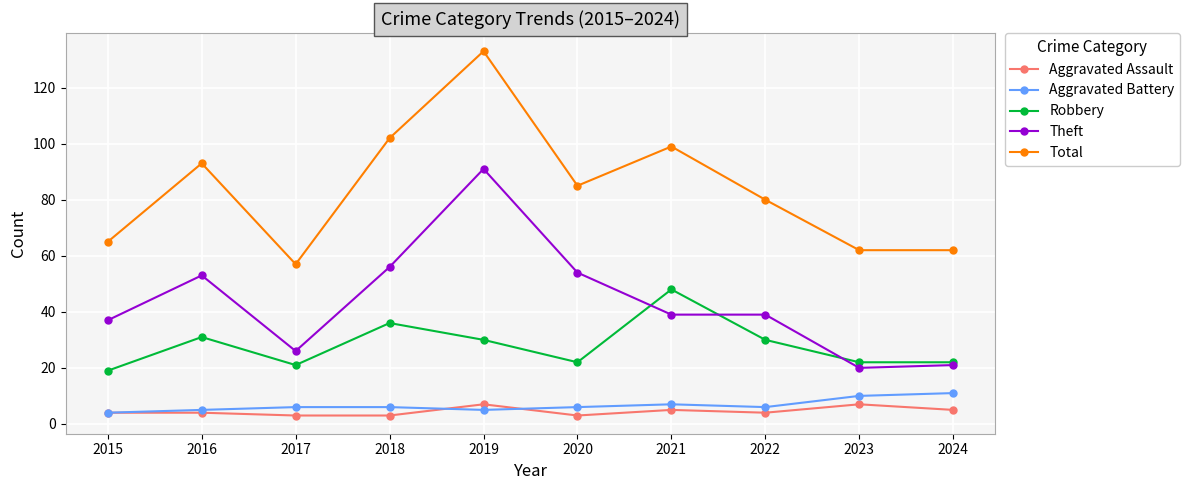

What is the value of the Theft point at the 1st from the left?

37